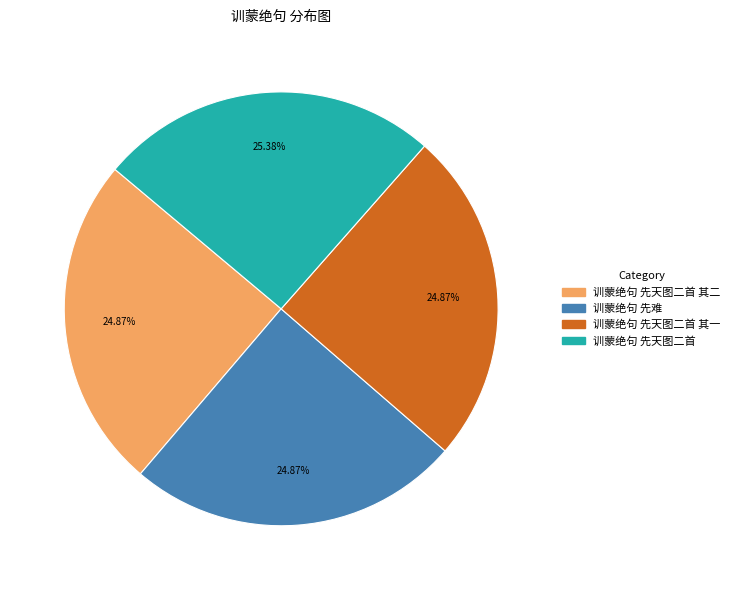

Is there any slice that represents more than half of the pie?

No